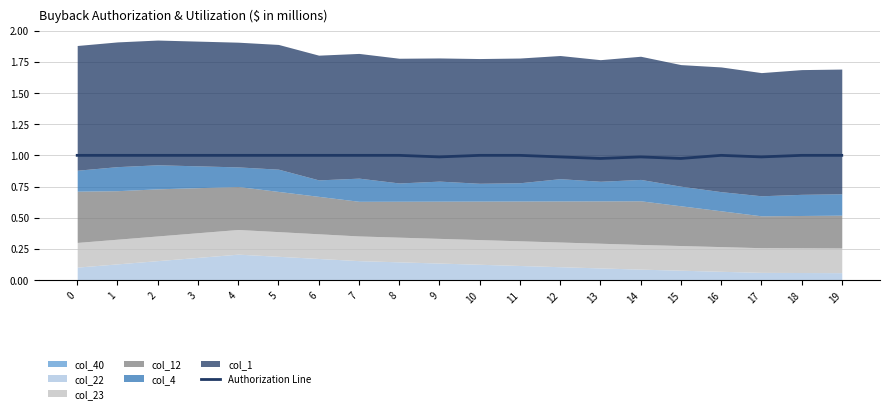

True or false: Authorization Line has a value of 1.0 at 18.

True